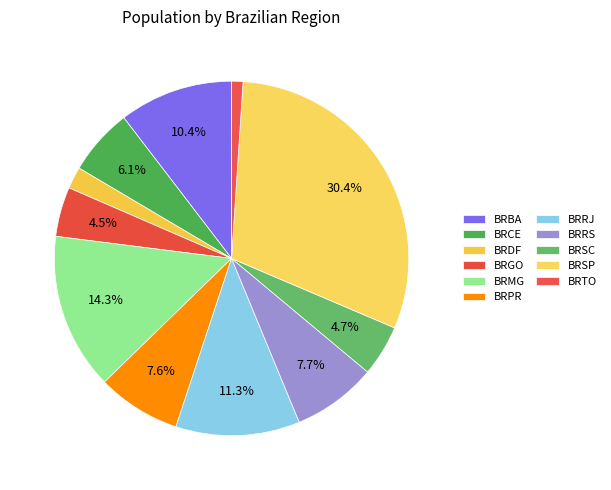

What percentage do BRTO and BRRS together represent?

8.7%